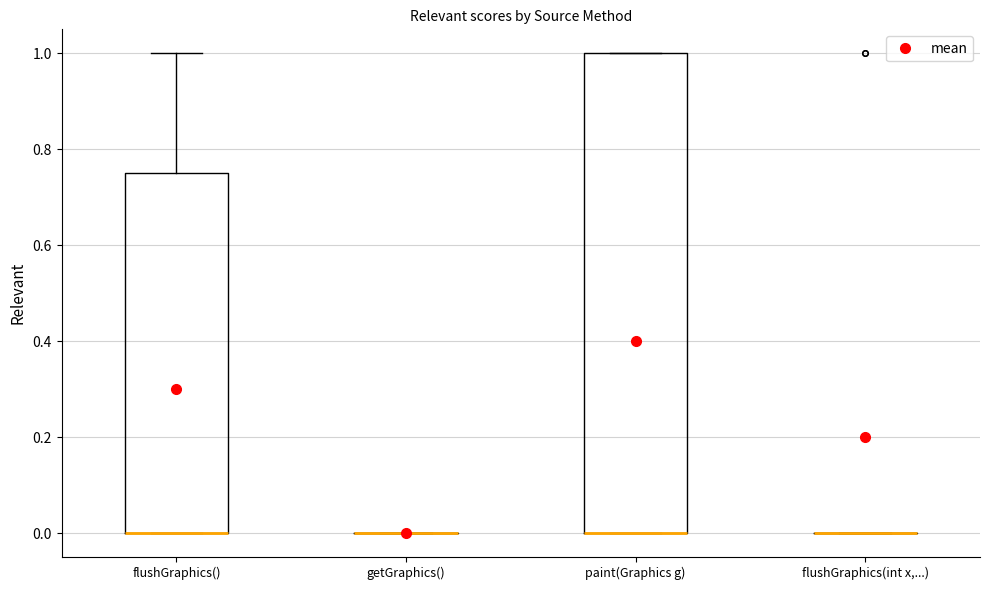

Reading left to right, read every box against the y-axis: the position of its median line, the range the box covers, and the ends of its whiskers. The values are not printed on the chart, so give them approximately, as read against the axis.

flushGraphics(): median 0.00 (drawn on the box's lower edge), box 0.00 to 0.76, whiskers 0.00 to 1.00
getGraphics(): box collapsed to a line at 0.00, whiskers 0.00 to 0.00
paint(Graphics g): median 0.00 (drawn on the box's lower edge), box 0.00 to 1.00, whiskers 0.00 to 1.00
flushGraphics(int x,...): box collapsed to a line at 0.00, whiskers 0.00 to 0.00